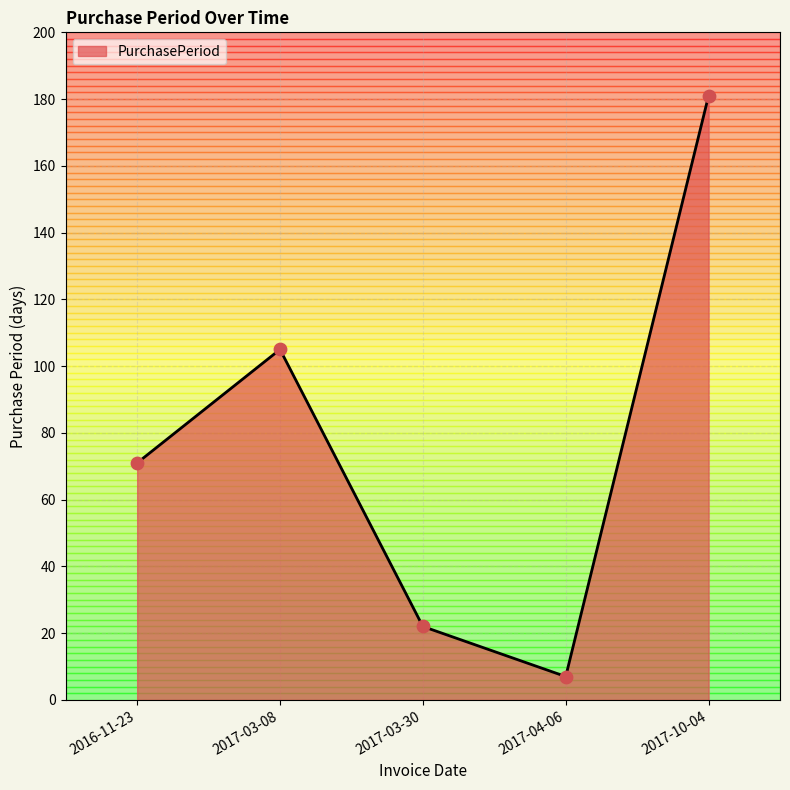

What is the change in value from 2017-03-30 to 2017-04-06?

-15